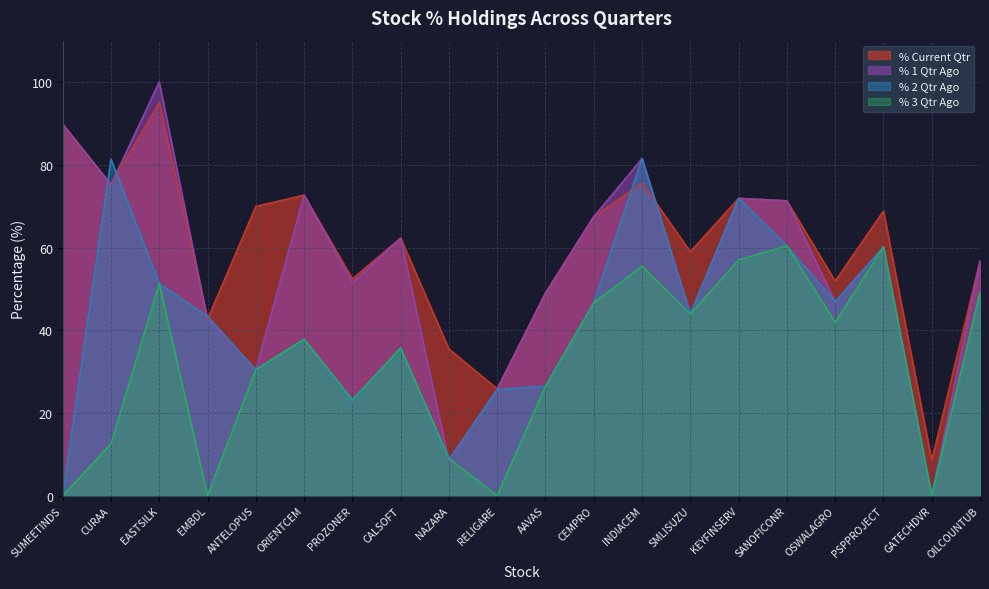

How many values in the % 2 Qtr Ago series exceed 43?

11